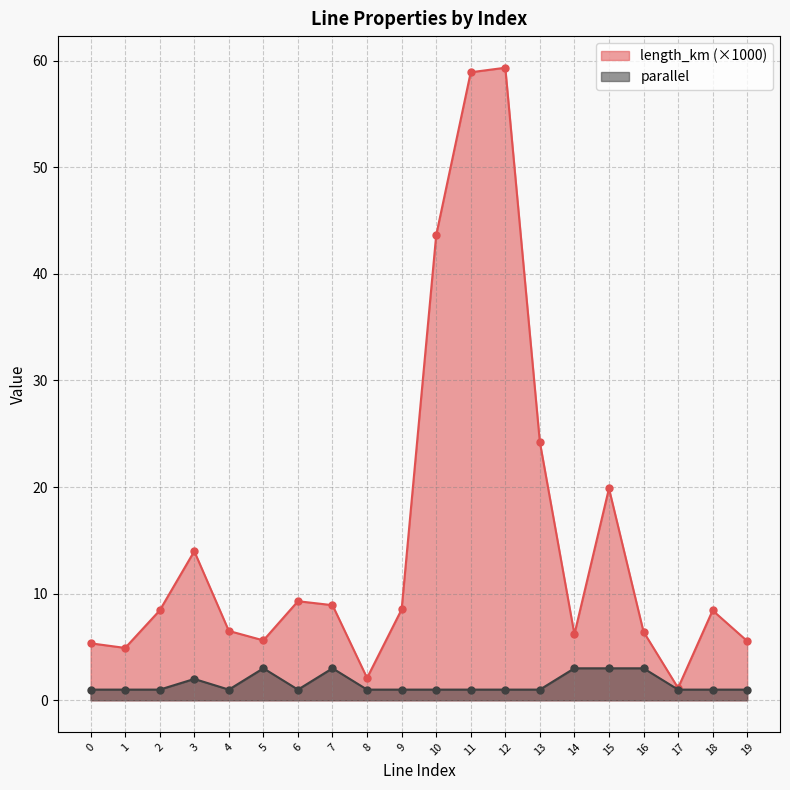

In parallel, how many points are higher than both neighbors (excluding endpoints)?

3